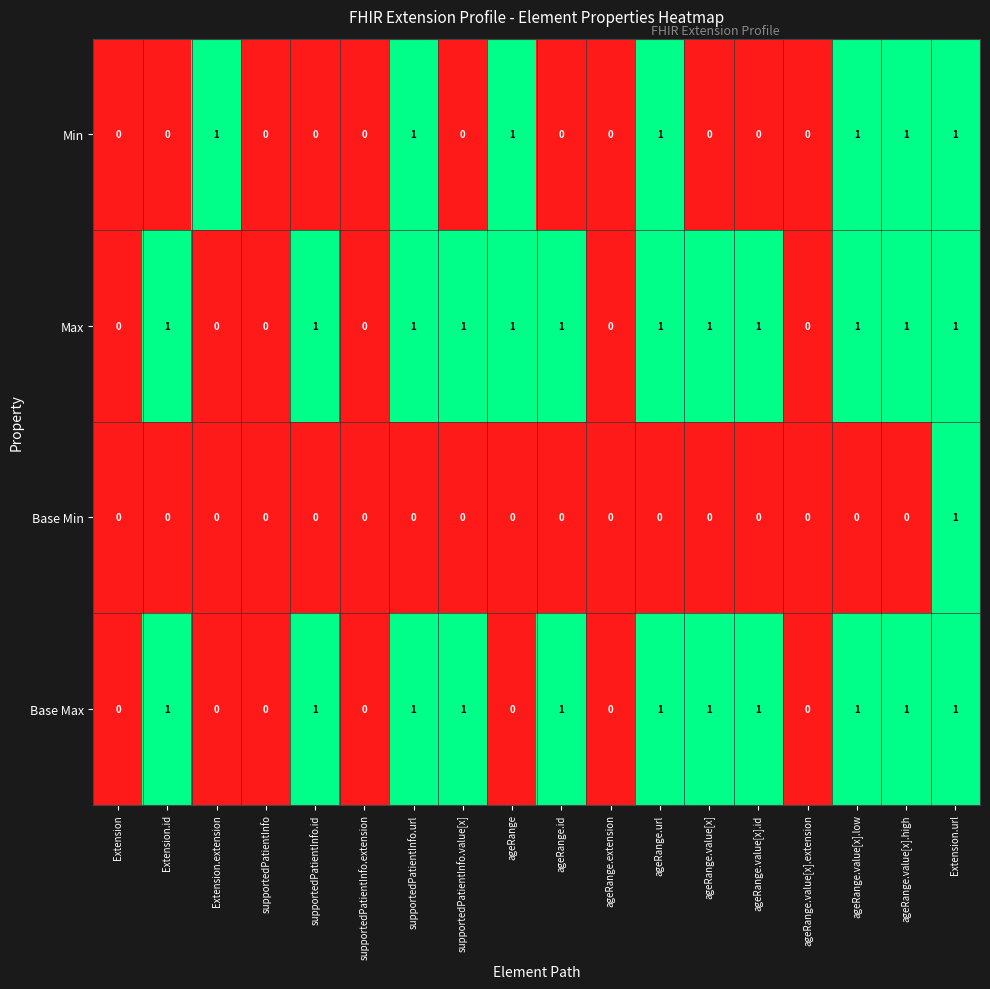

At which category is the sum across all series the highest?

Extension.url